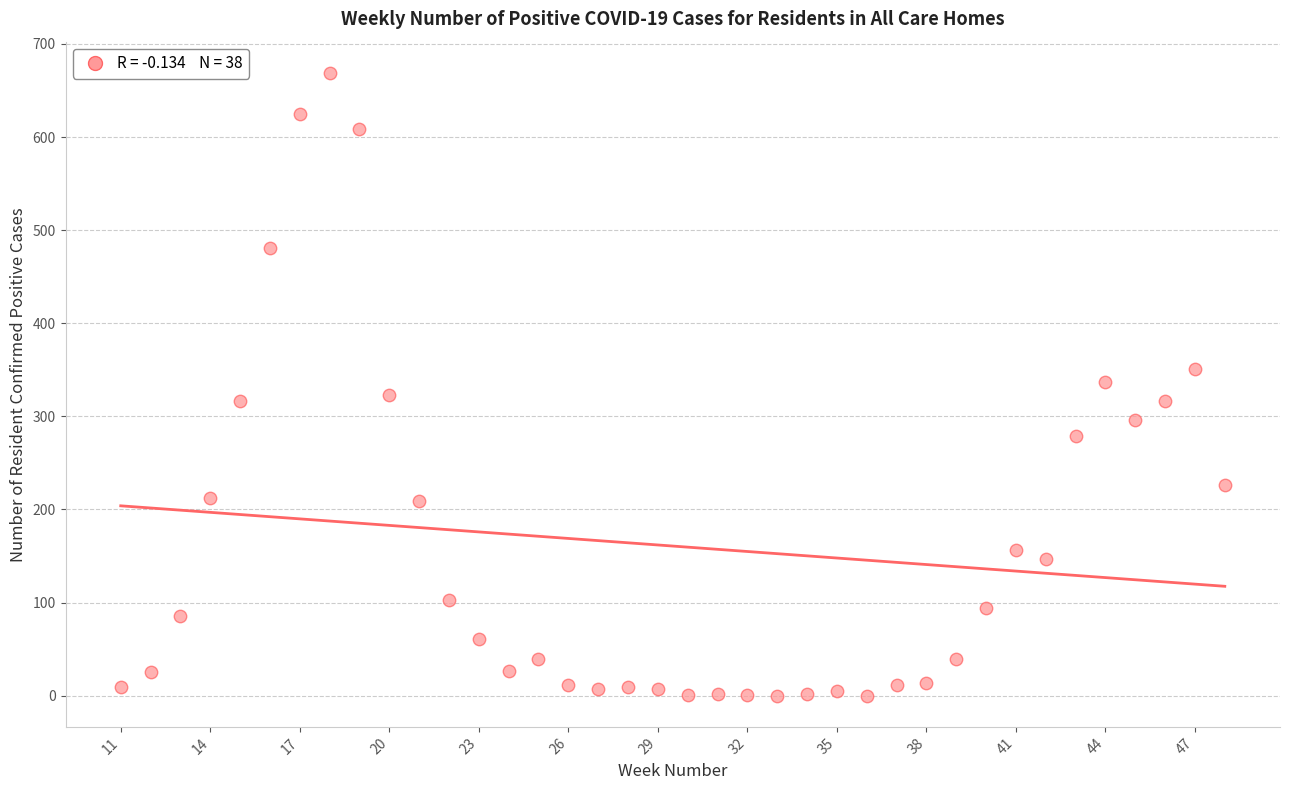

What is the range of Y values (max minus min)?

669